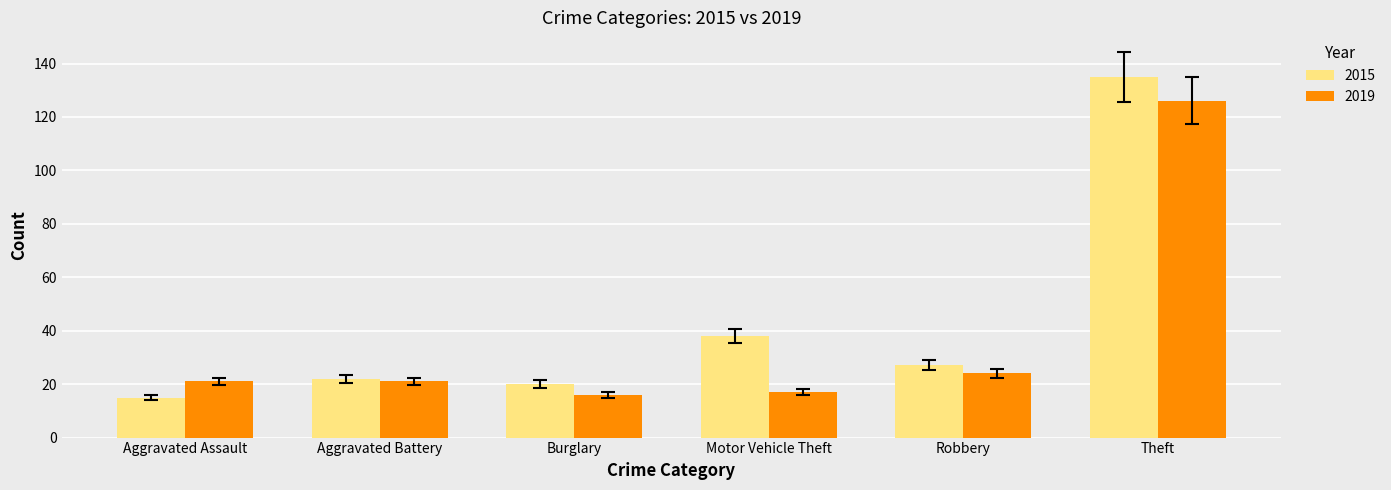

At Theft, list the series in order from smallest to largest.

2019, 2015